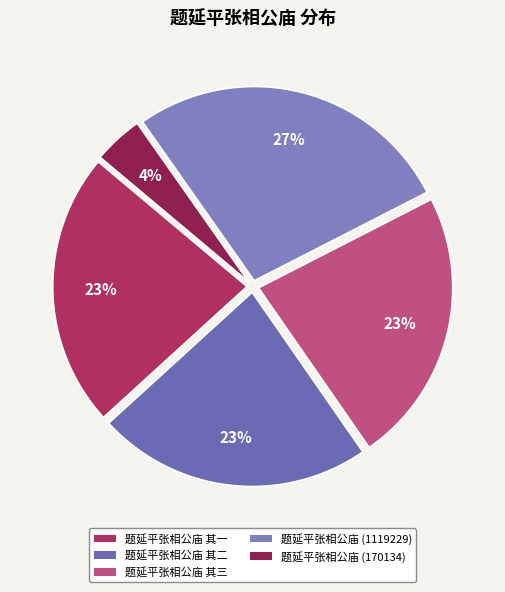

Is there a majority slice in this chart?

No